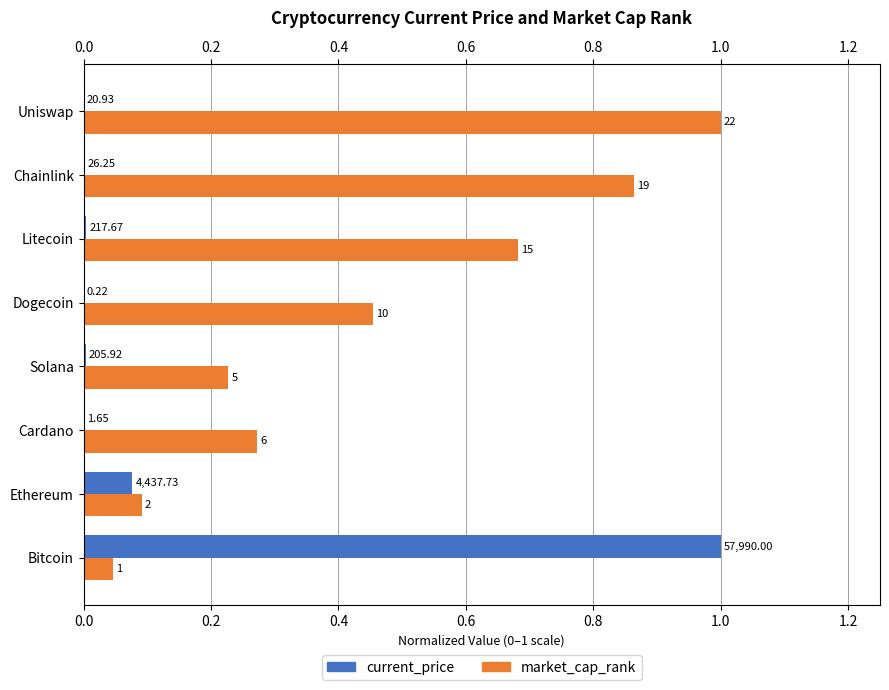

What are all the series names shown in the legend?

current_price, market_cap_rank